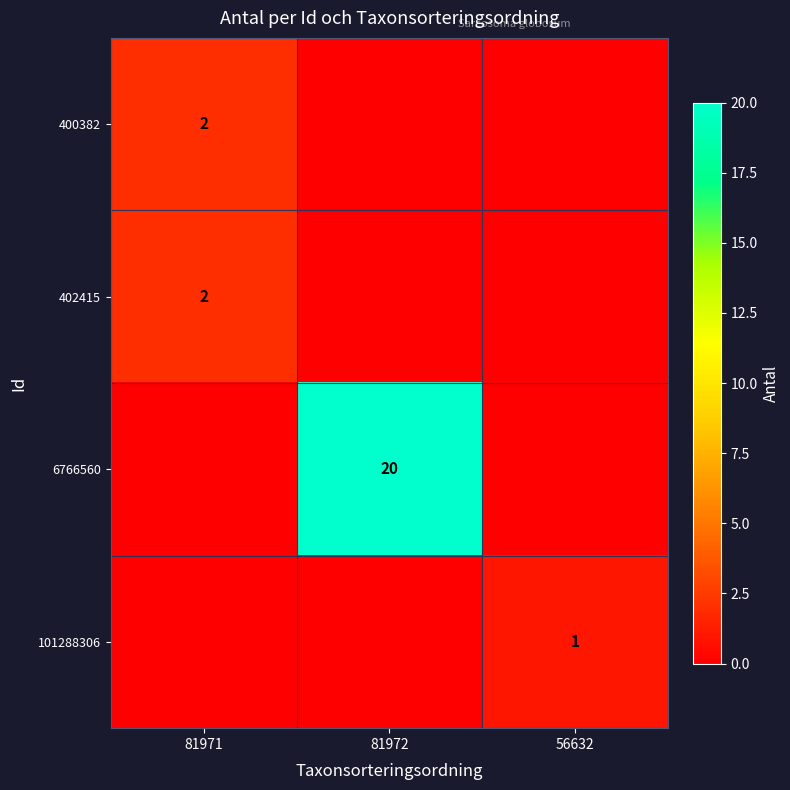

The value of 6766560 at 81972 is 4. True or false?

False